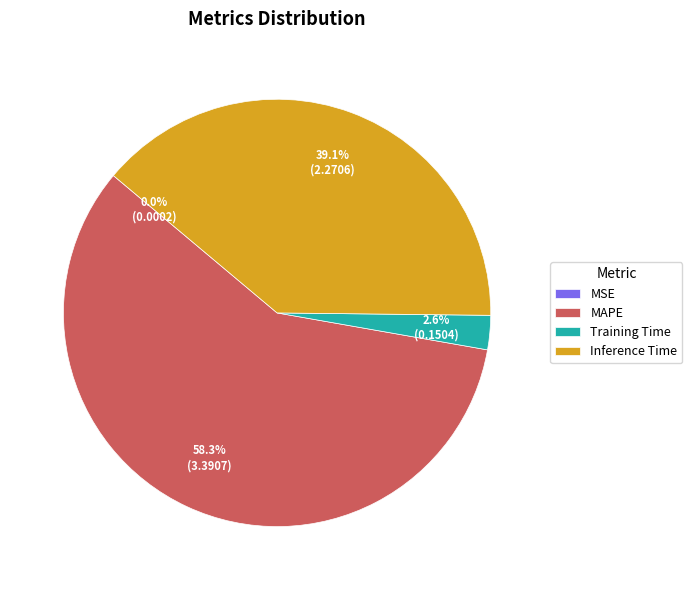

Between Inference Time and Training Time, which is larger?

Inference Time